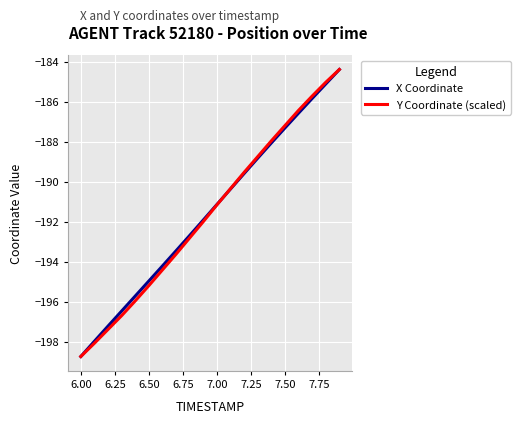

What is the greatest value displayed?

-184.4